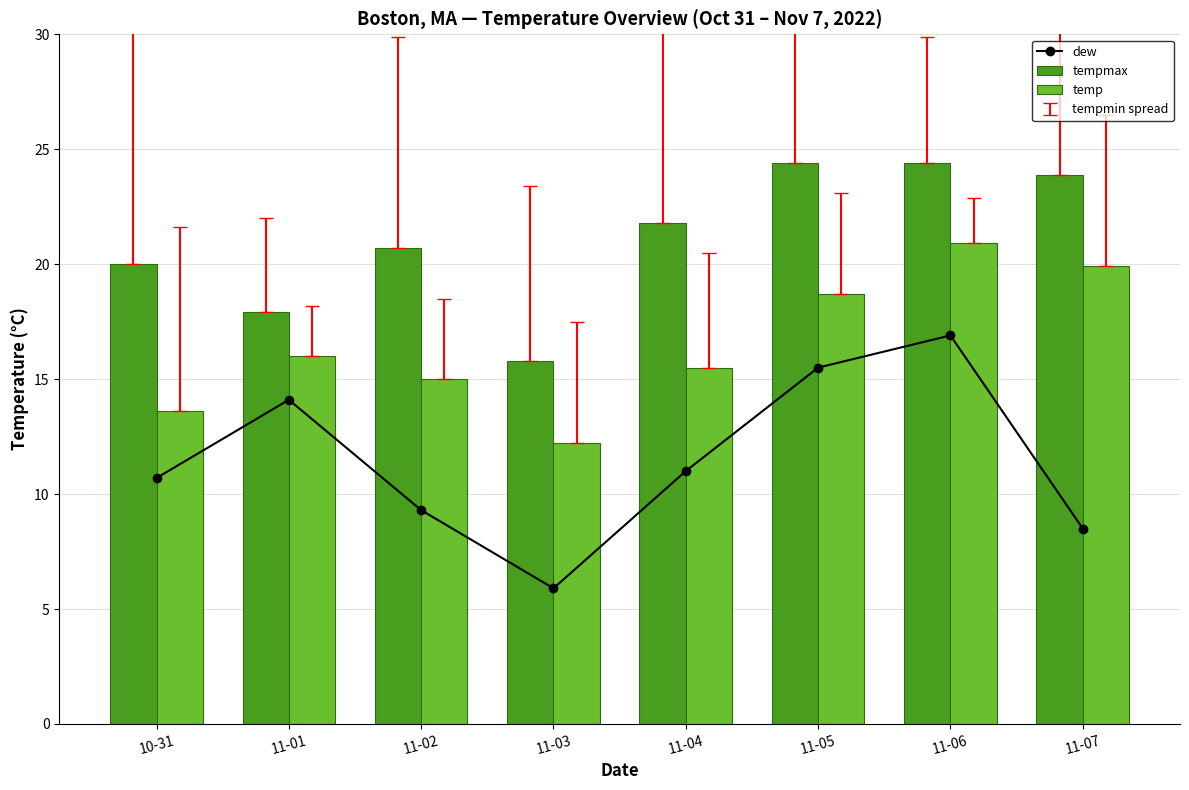

What are all the series names shown in the legend?

dew, tempmax, temp